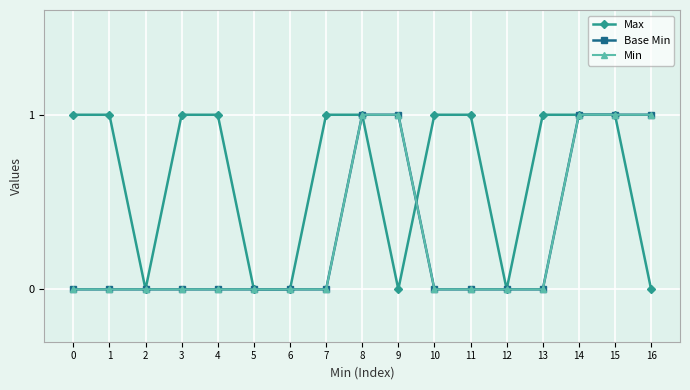

Which series ends up on top after the final intersection of Base Min and Max?

Max